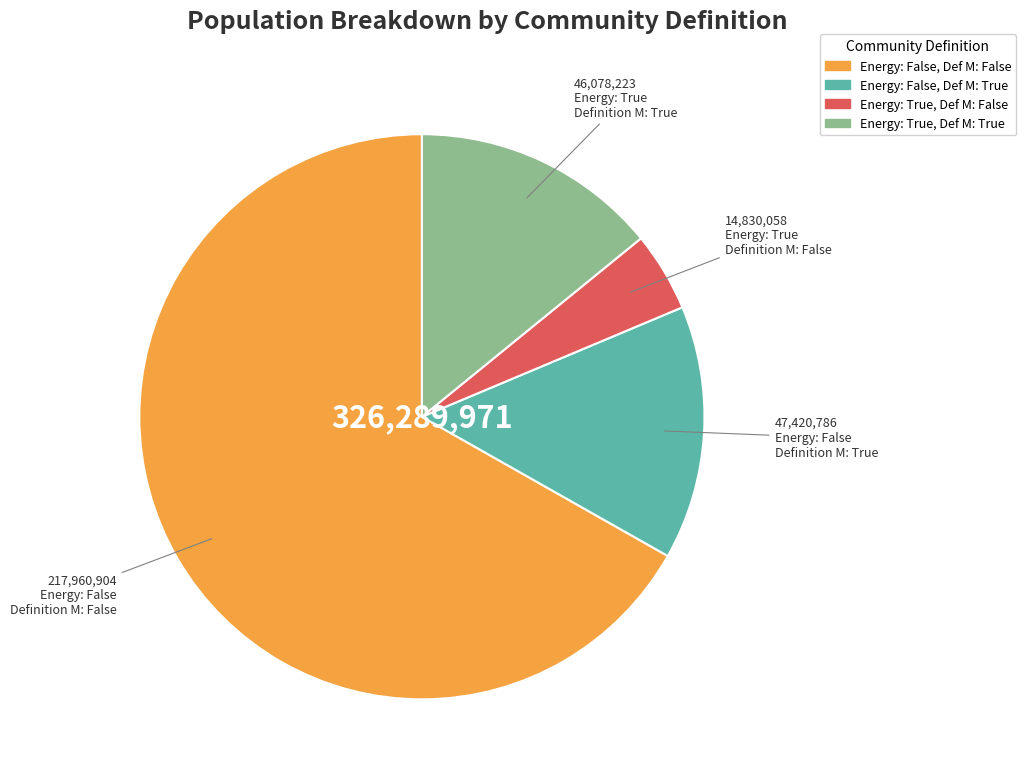

Is there a majority slice in this chart?

Yes